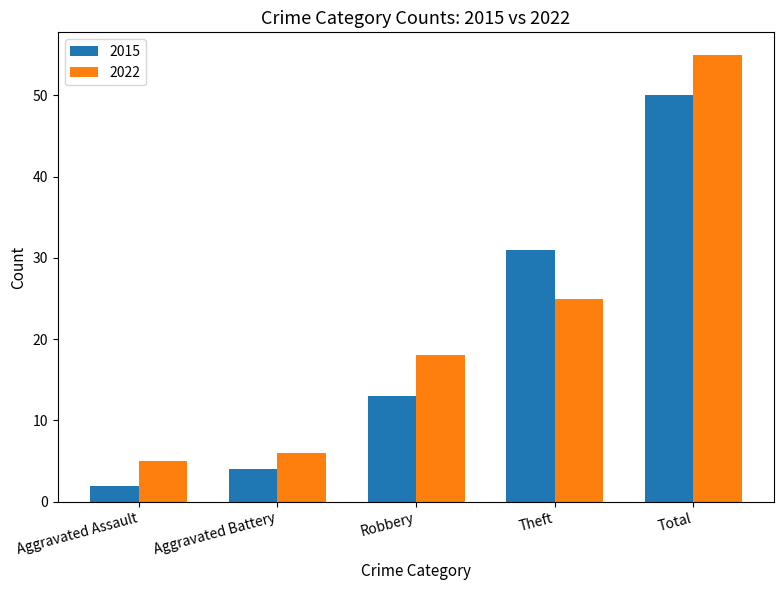

What is the approximate value of 2015 at Total?

50